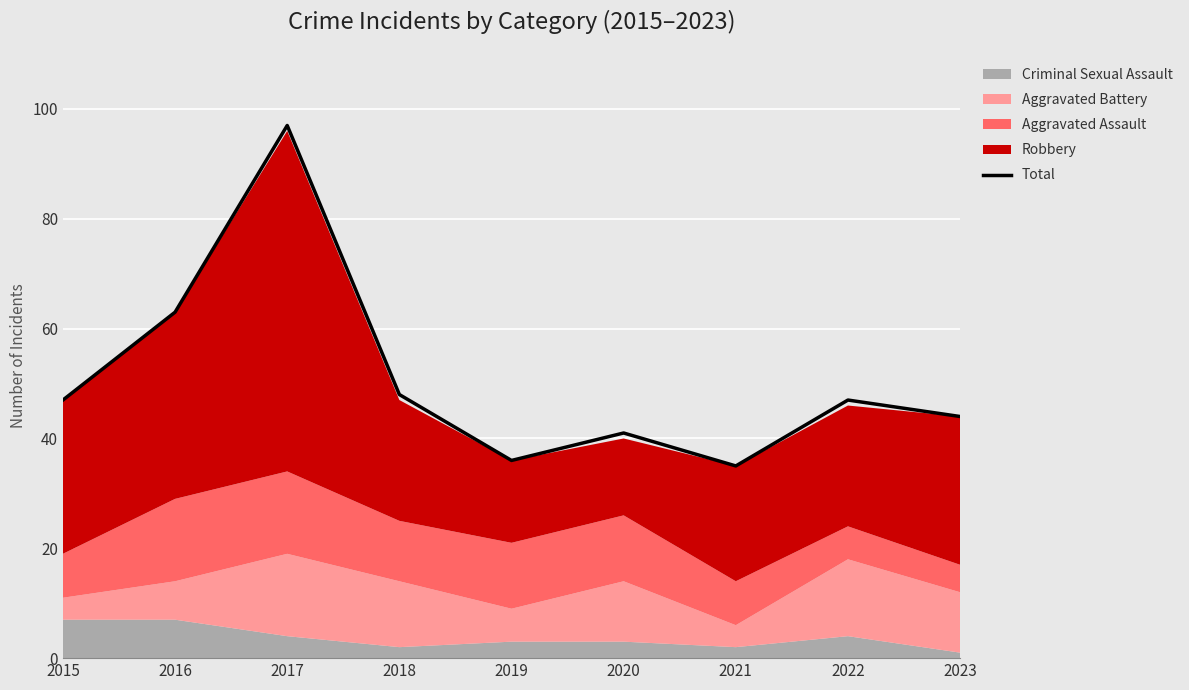

What is the difference between the values at 2022 and 2016?

16